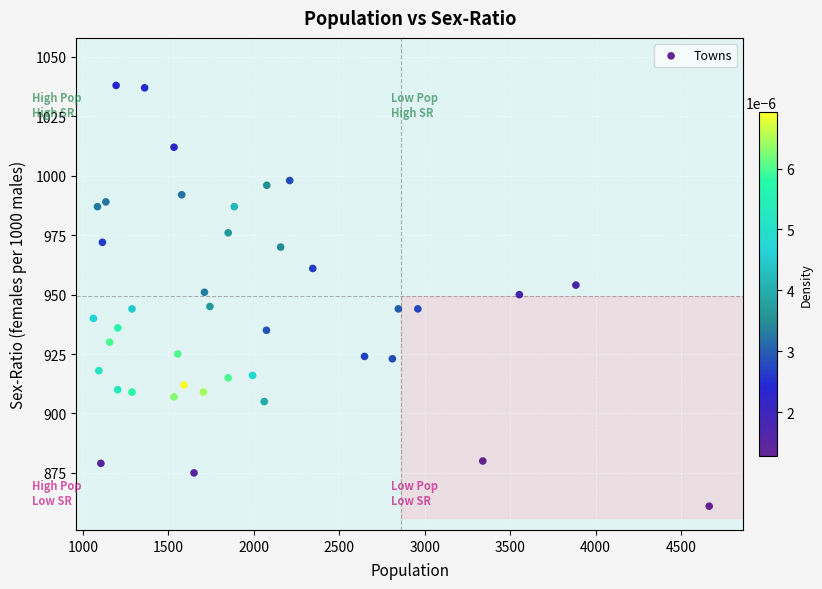

What is the range of X values (max minus min)?

3604